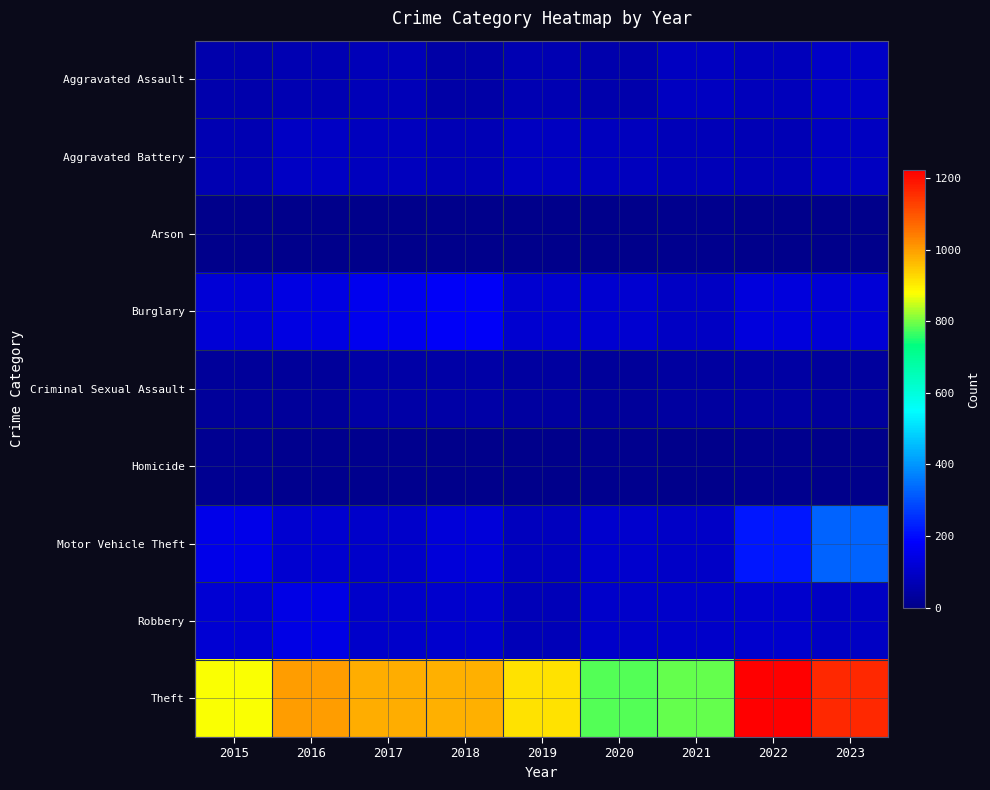

Reading left to right, what are all the values shown in this chart?

Aggravated Assault: 2015=54	2016=66	2017=72	2018=43	2019=65	2020=56	2021=86	2022=77	2023=97
Aggravated Battery: 2015=64	2016=93	2017=83	2018=70	2019=88	2020=82	2021=75	2022=71	2023=90
Arson: 2015=2	2016=2	2017=1	2018=3	2019=2	2020=4	2021=8	2022=4	2023=2
Burglary: 2015=121	2016=139	2017=162	2018=176	2019=110	2020=110	2021=95	2022=132	2023=124
Criminal Sexual Assault: 2015=28	2016=28	2017=44	2018=43	2019=36	2020=26	2021=36	2022=42	2023=32
Homicide: 2015=13	2016=8	2017=5	2018=2	2019=0	2020=6	2021=2	2022=9	2023=3
Motor Vehicle Theft: 2015=152	2016=110	2017=104	2018=127	2019=84	2020=109	2021=96	2022=216	2023=327
Robbery: 2015=117	2016=144	2017=105	2018=107	2019=75	2020=102	2021=105	2022=107	2023=93
Theft: 2015=874	2016=999	2017=979	2018=977	2019=914	2020=782	2021=791	2022=1222	2023=1163